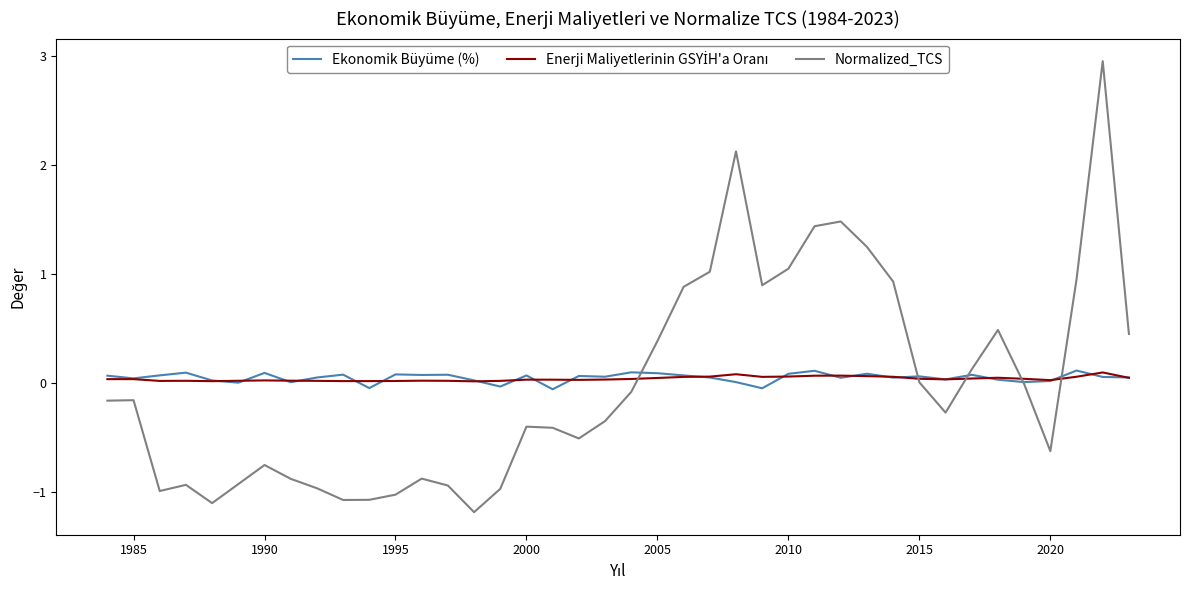

Which series has the largest range (max minus min)?

Normalized_TCS